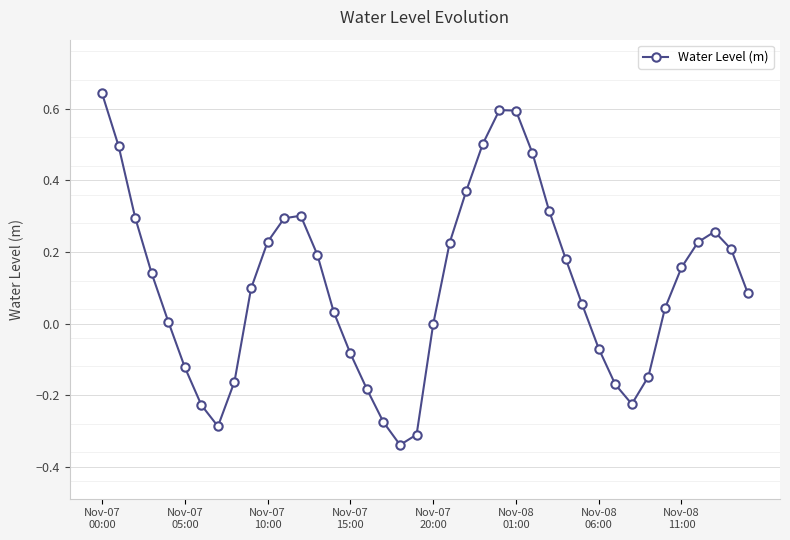

What is the difference between the maximum and second lowest values?

1.0